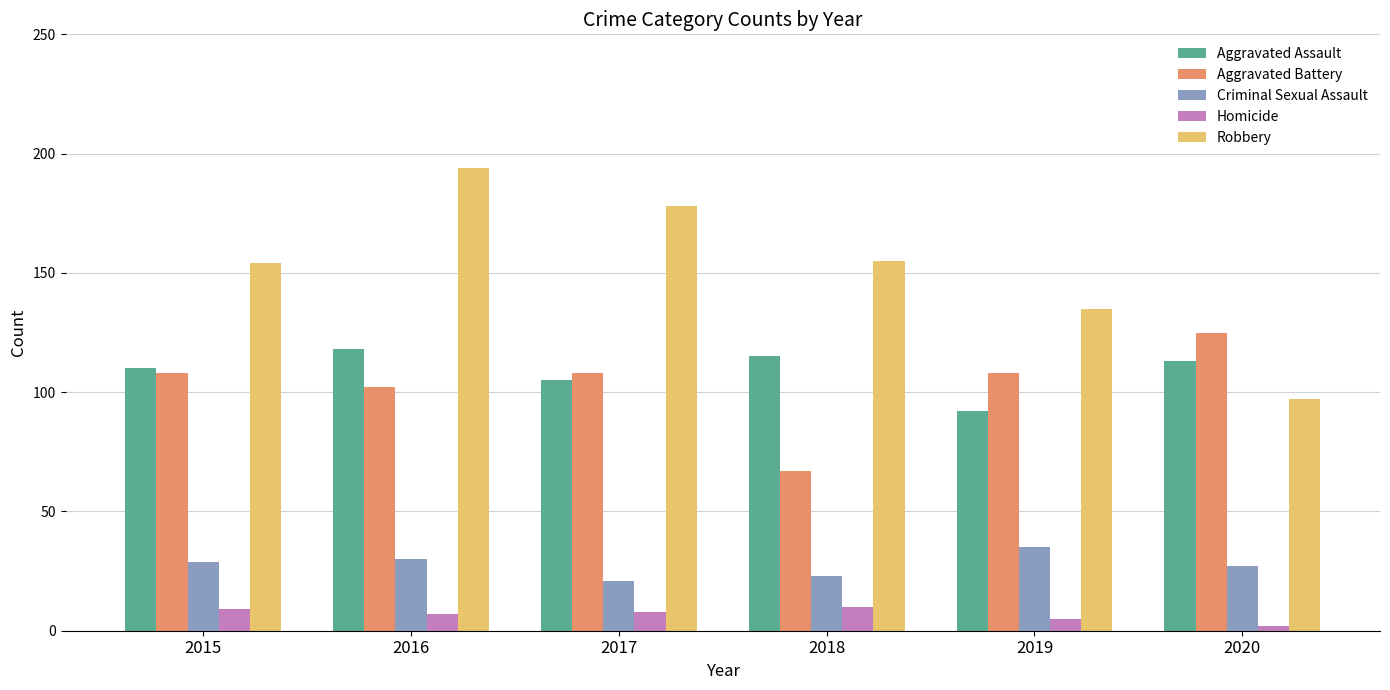

At 2018, list the series in order from smallest to largest.

Homicide, Criminal Sexual Assault, Aggravated Battery, Aggravated Assault, Robbery